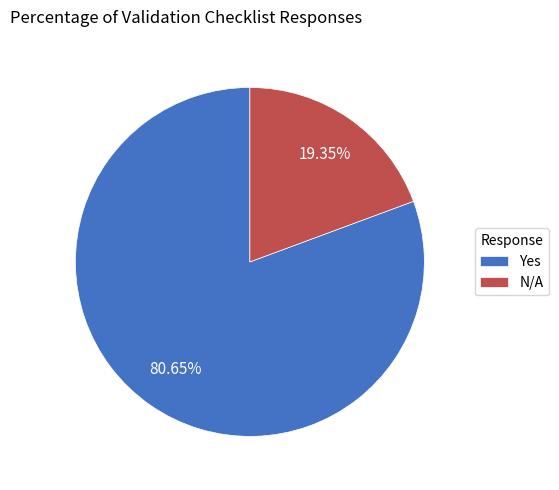

What percentage is the Yes slice, to the nearest percent?

81%